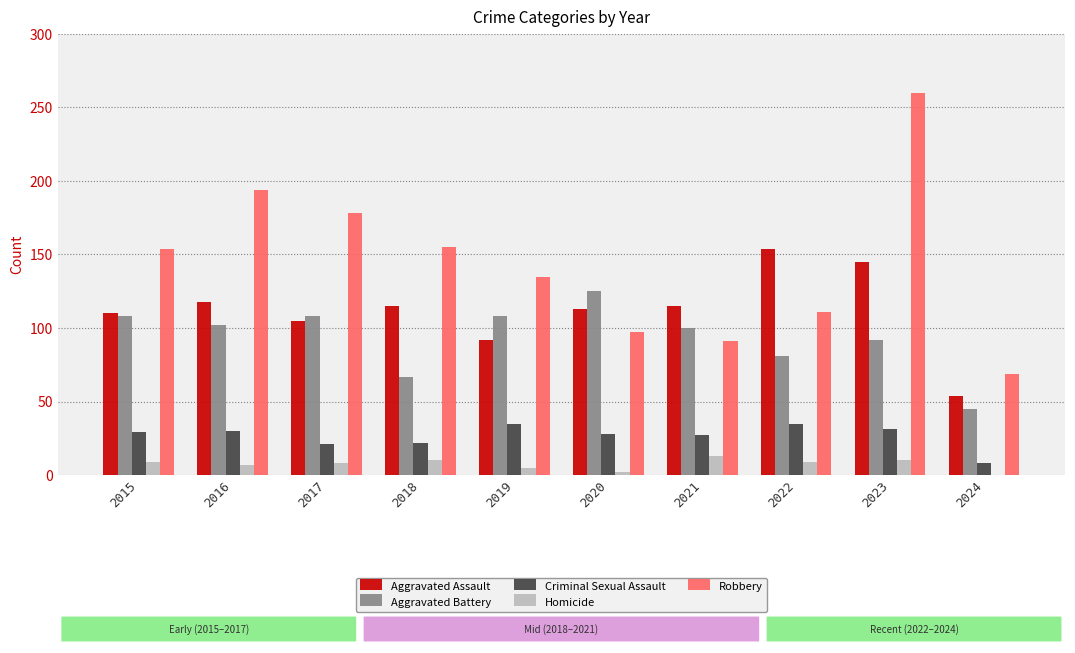

Read the Homicide value at 2015.

9